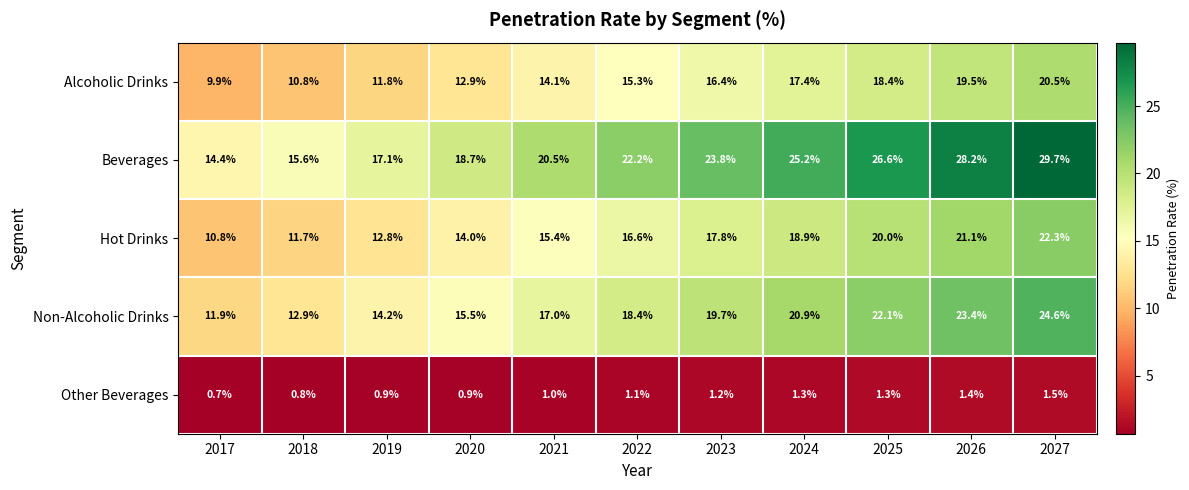

At which category is the sum across all series the highest?

2027